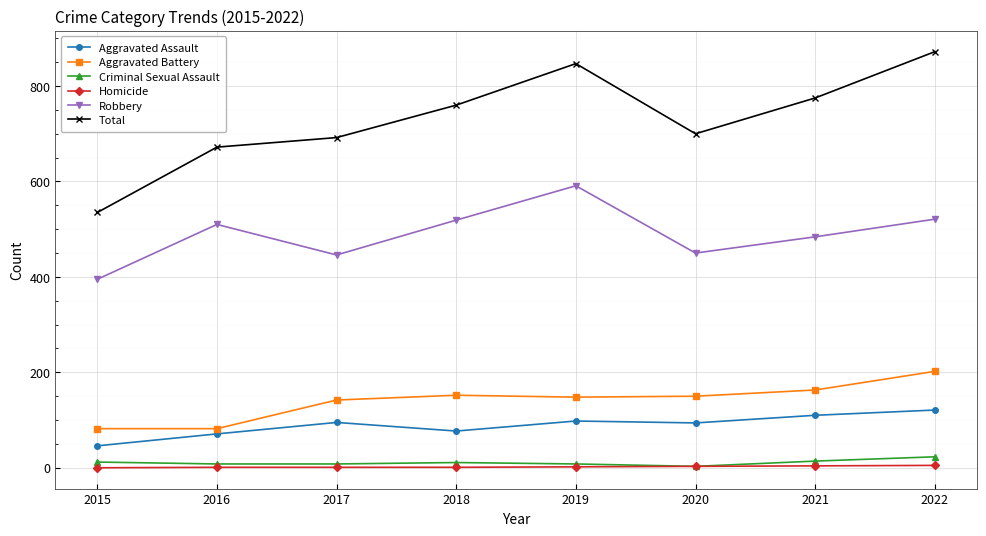

Which series has the largest range (max minus min)?

Total